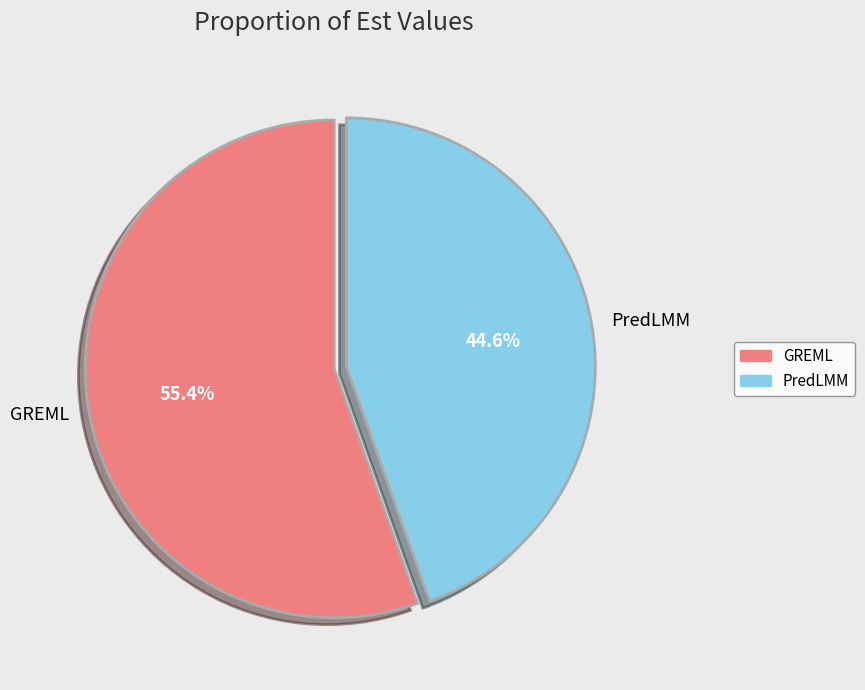

How many slices are in this pie chart?

2